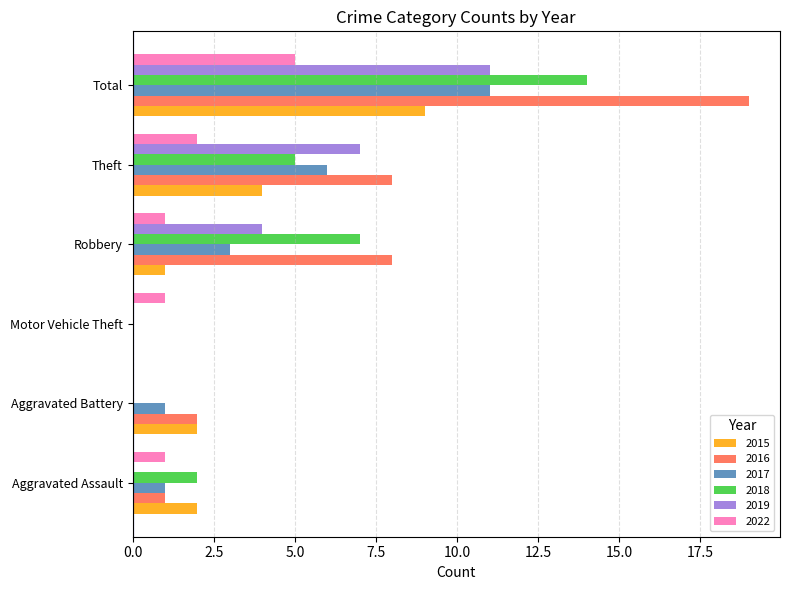

Is it true that 2022 equals 2 at Total?

False